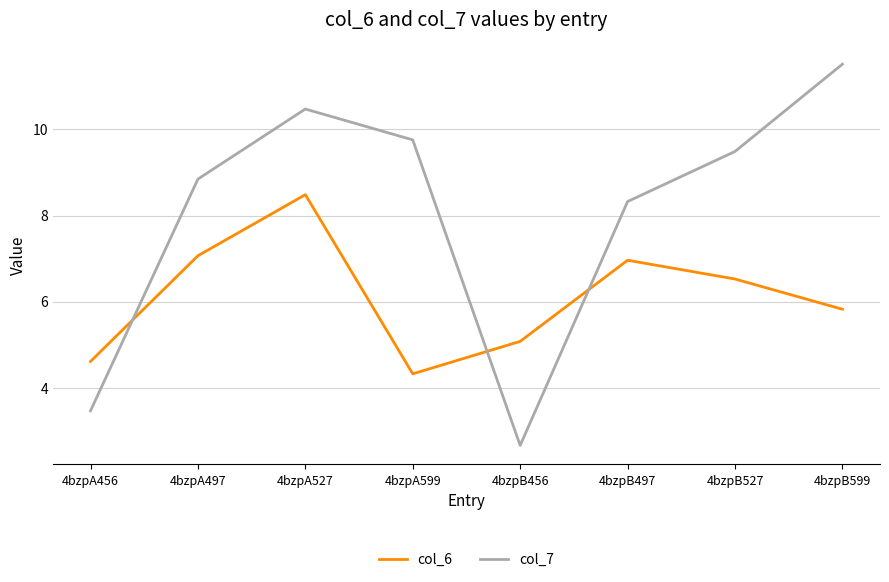

Is the value of col_6 at 4bzpA527 greater than the value of col_7 at 4bzpA497?

No